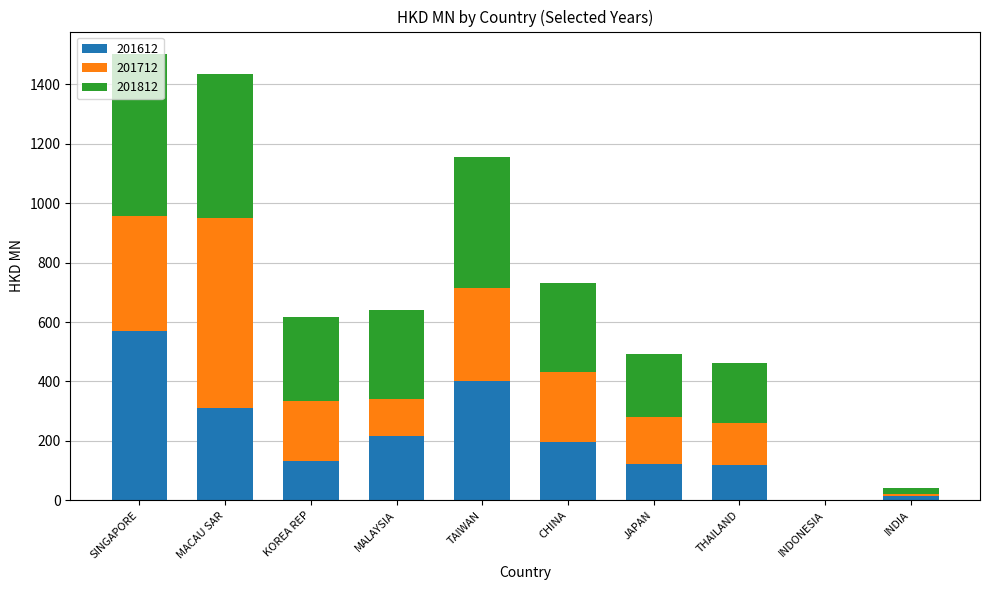

Does the chart contain stacked bars?

Yes